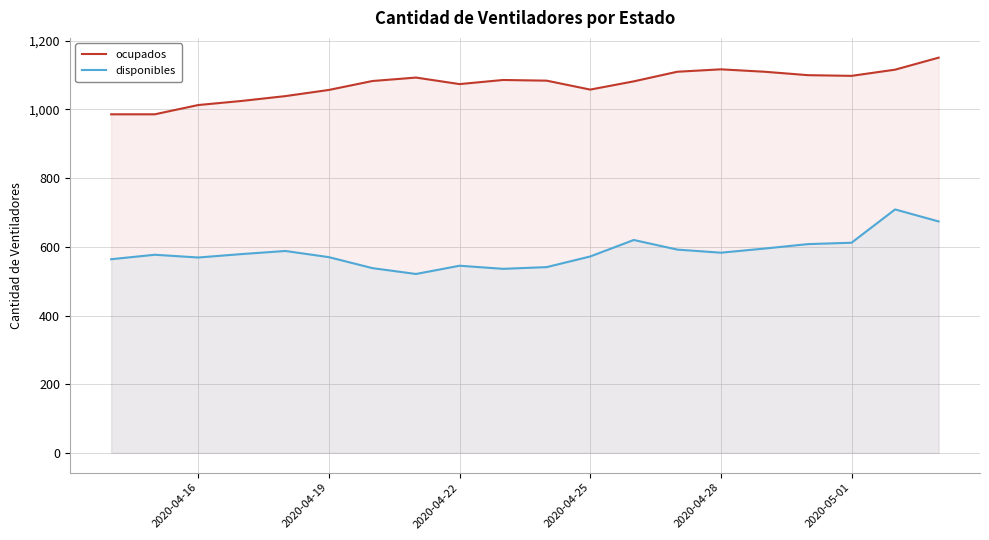

Rank the series by their maximum value, from lowest to highest.

disponibles, ocupados